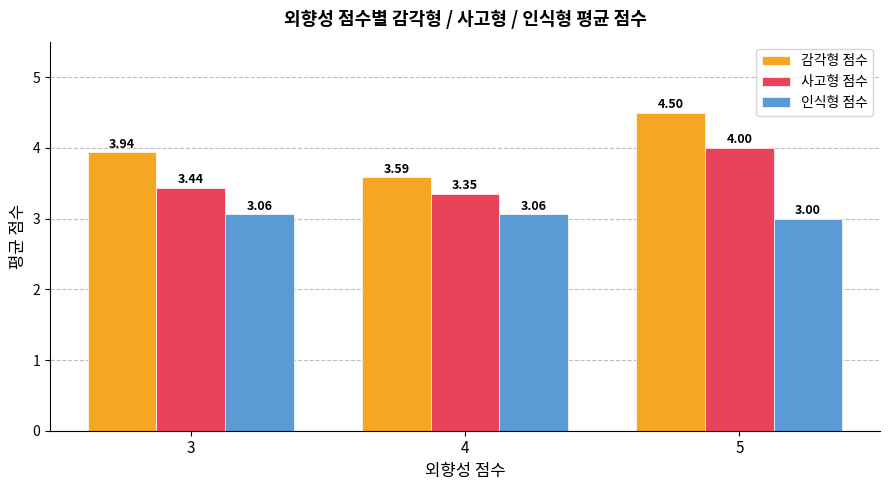

What is the total value across all series at 5?

11.5